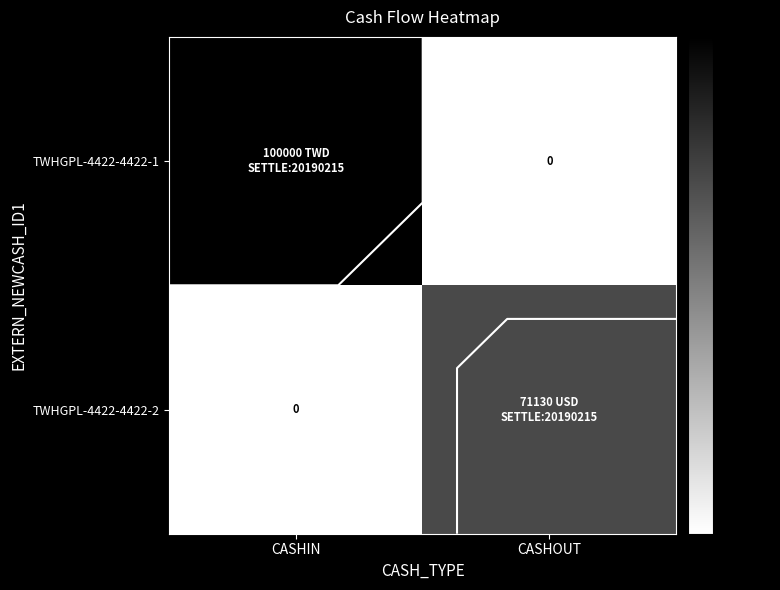

What is the total value across all series at CASHIN?

100000